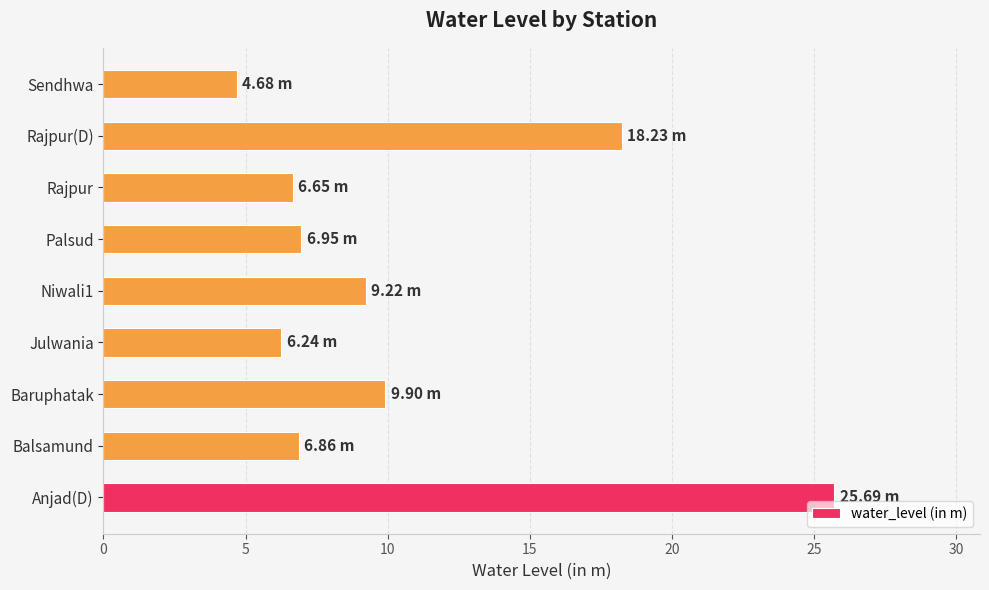

Where is the data nearest to the value 15?

Rajpur(D)